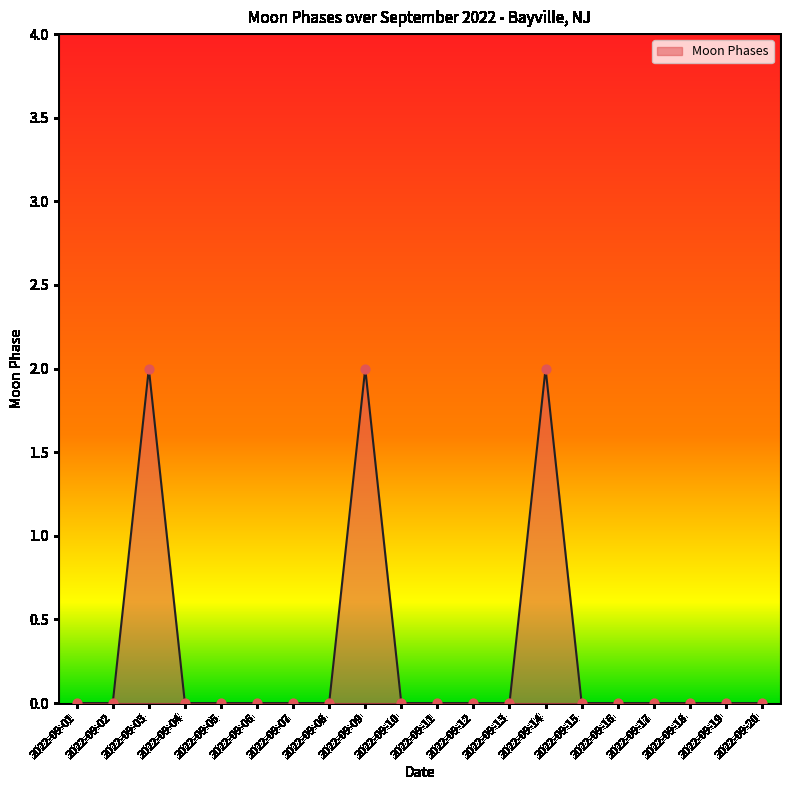

Which has a higher value, 2022-09-03 or 2022-09-07?

2022-09-03